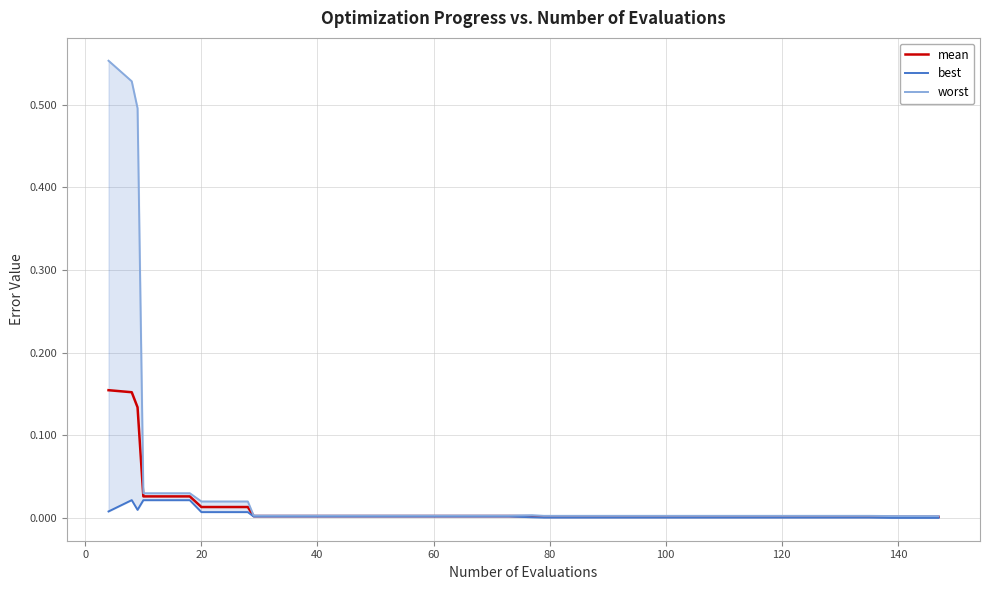

Is it true that worst equals 0.0 at 160?

False